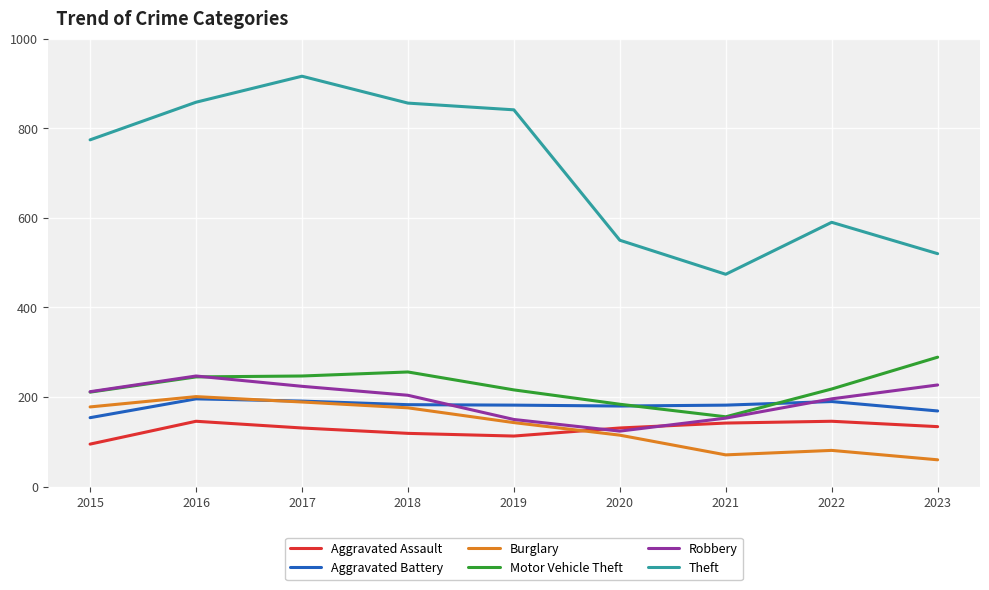

The Theft series shows 550 at 2020. True or false?

True